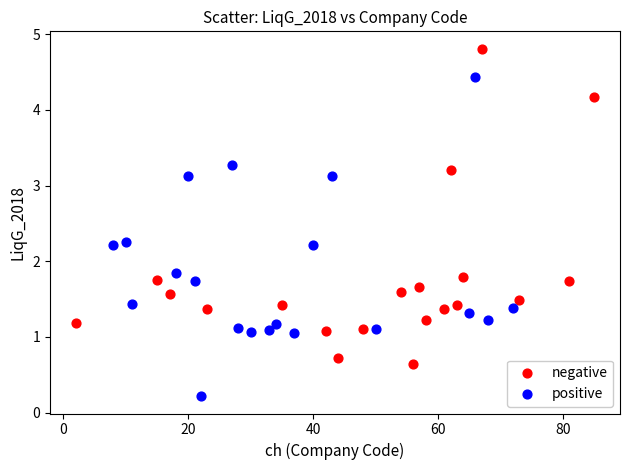

What are all the series names shown in the legend?

negative, positive